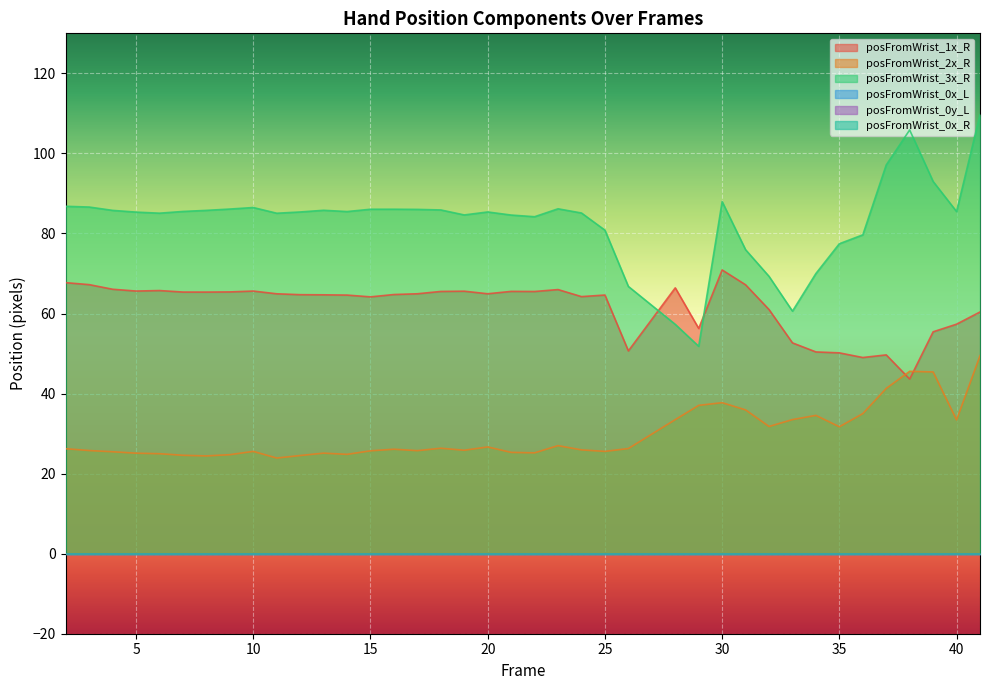

Where does the posFromWrist_1x_R series first go above 64?

2